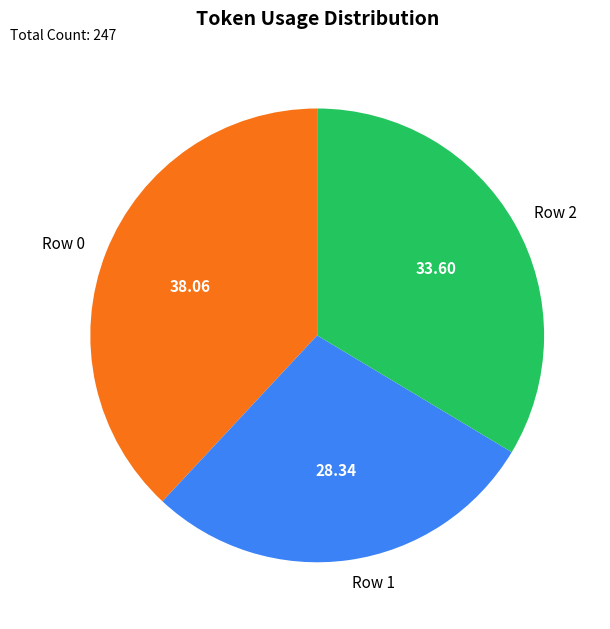

Rank the categories by value from highest to lowest.

Row 0, Row 2, Row 1